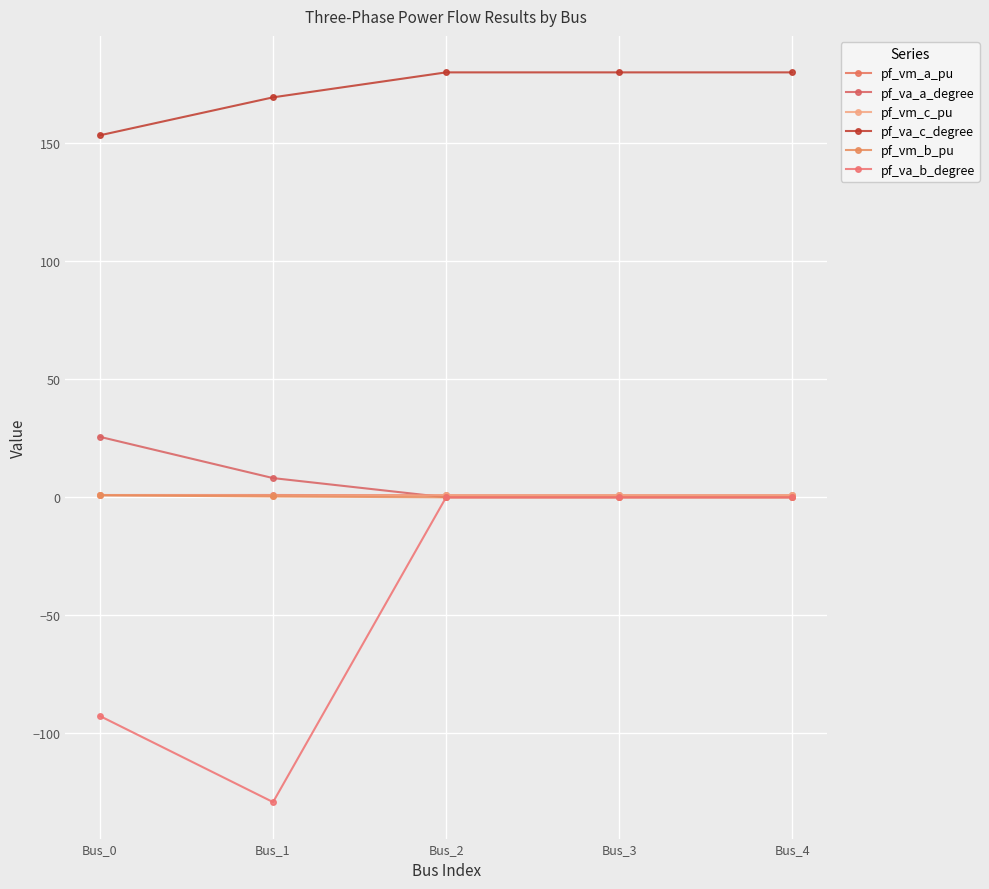

What is the smallest value displayed?

-129.1